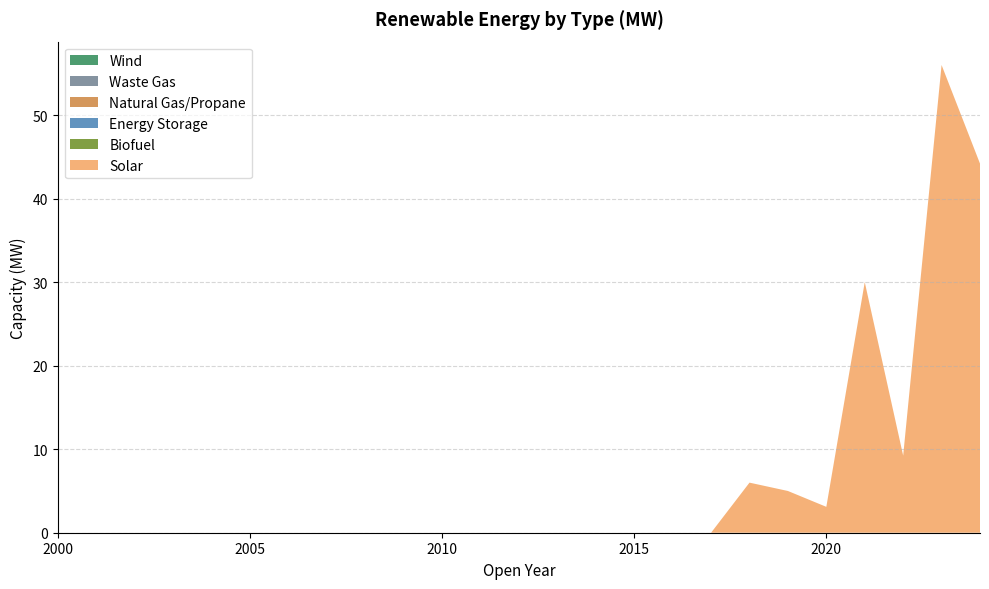

Reading left to right, transcribe all the data shown in this chart.

Solar: 0.0	0.0	0.0	0.0	0.0	0.0	0.0	0.0	0.0	0.0	0.0	0.0	0.0	0.0	0.0	0.0	0.0	0.0	6.0	5.0	3.1	30.0	9.2	56.0	44.2
Biofuel: 0.0	0.0	0.0	0.0	0.0	0.0	0.0	0.0	0.0	0.0	0.0	0.0	0.0	0.0	0.0	0.0	0.0	0.0	0.0	0.0	0.0	0.0	0.0	0.0	0.0
Energy Storage: 0.0	0.0	0.0	0.0	0.0	0.0	0.0	0.0	0.0	0.0	0.0	0.0	0.0	0.0	0.0	0.0	0.0	0.0	0.0	0.0	0.0	0.0	0.0	0.0	0.0
Natural Gas/Propane: 0.0	0.0	0.0	0.0	0.0	0.0	0.0	0.0	0.0	0.0	0.0	0.0	0.0	0.0	0.0	0.0	0.0	0.0	0.0	0.0	0.0	0.0	0.0	0.0	0.0
Waste Gas: 0.0	0.0	0.0	0.0	0.0	0.0	0.0	0.0	0.0	0.0	0.0	0.0	0.0	0.0	0.0	0.0	0.0	0.0	0.0	0.0	0.0	0.0	0.0	0.0	0.0
Wind: 0.0	0.0	0.0	0.0	0.0	0.0	0.0	0.0	0.0	0.0	0.0	0.0	0.0	0.0	0.0	0.0	0.0	0.0	0.0	0.0	0.0	0.0	0.0	0.0	0.0